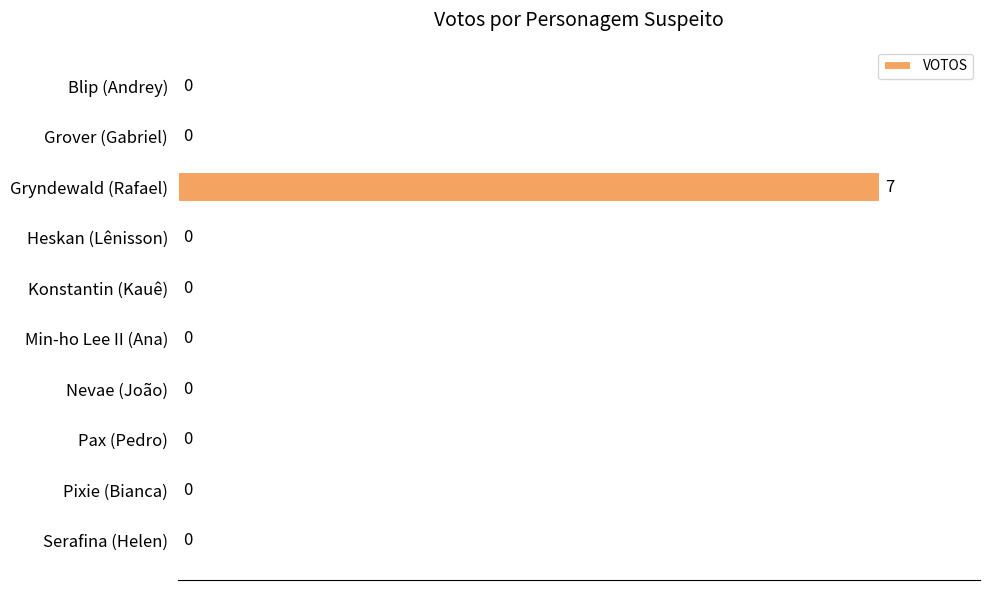

The value at Serafina (Helen) is -5. True or false?

False